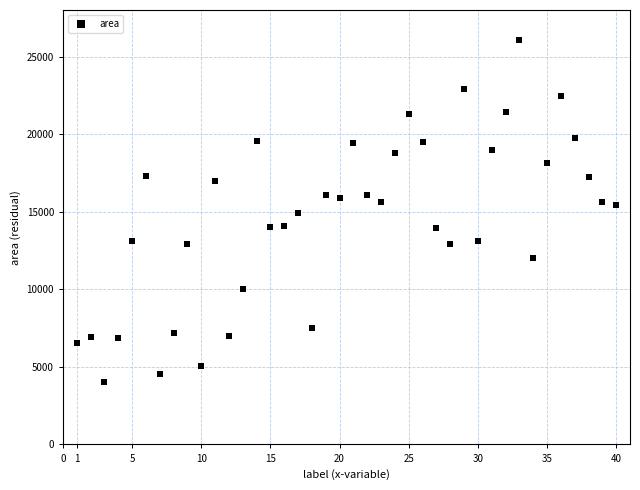

What is the range of X values (max minus min)?

39